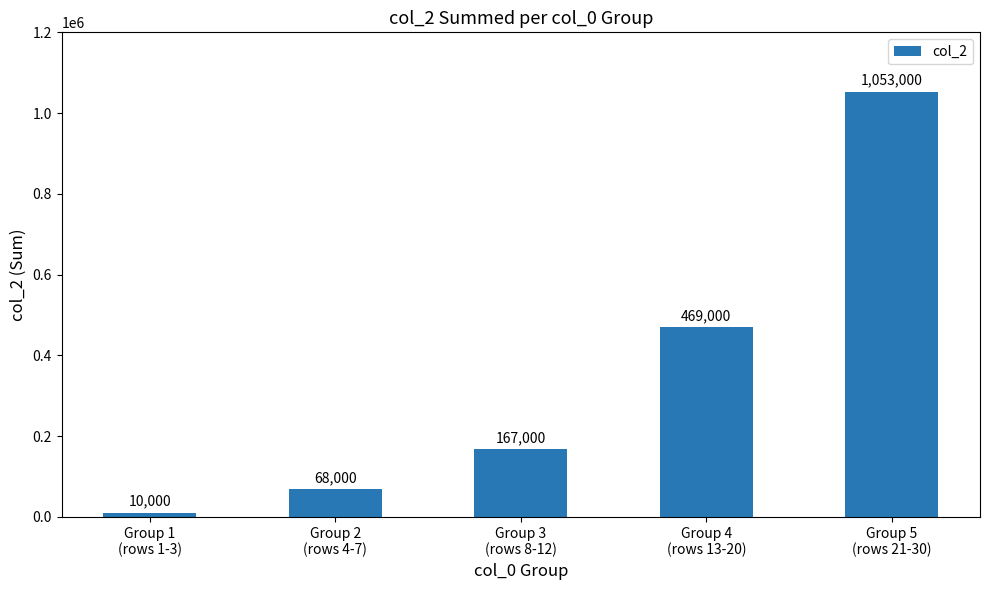

How many bars are there in total?

5